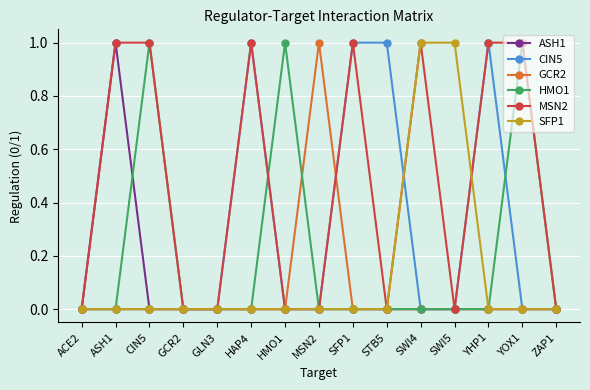

The HMO1 series shows 0 at ZAP1. True or false?

True